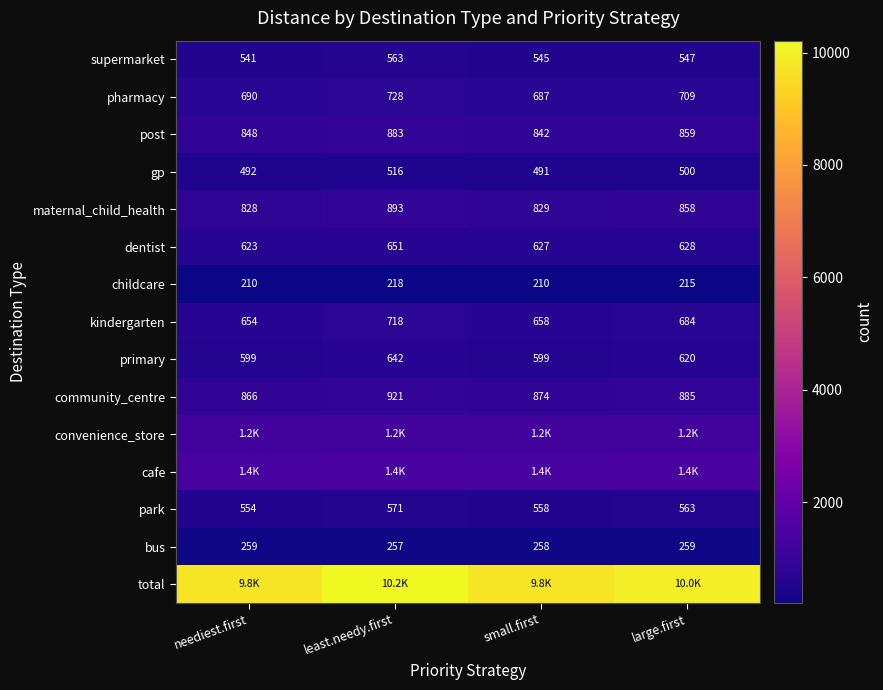

The community_centre series shows 1351 at large.first. True or false?

False